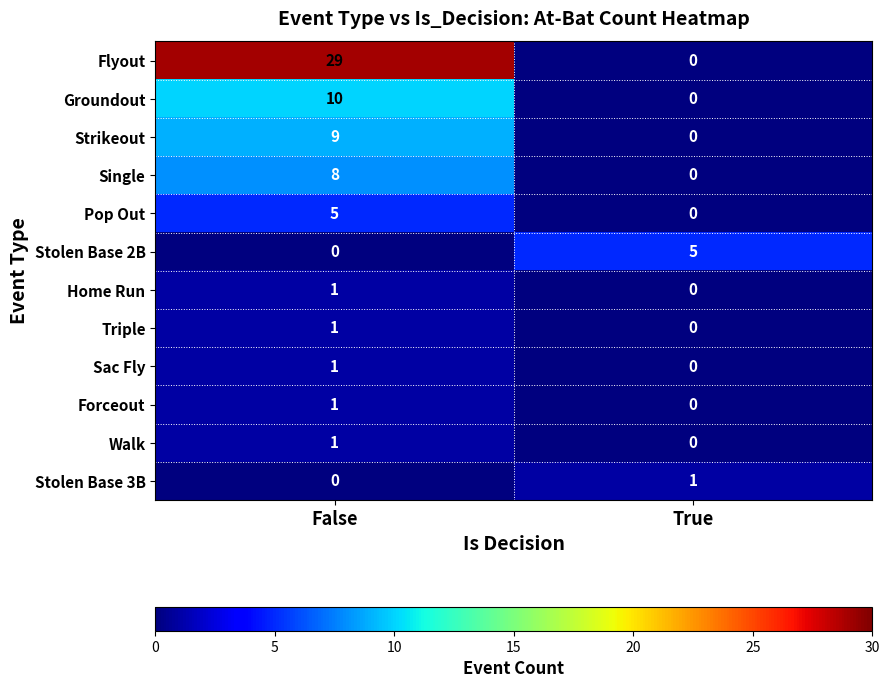

Reading right to left, extract all data points from this chart.

Flyout: True=0	False=29
Groundout: True=0	False=10
Strikeout: True=0	False=9
Single: True=0	False=8
Pop Out: True=0	False=5
Stolen Base 2B: True=5	False=0
Home Run: True=0	False=1
Triple: True=0	False=1
Sac Fly: True=0	False=1
Forceout: True=0	False=1
Walk: True=0	False=1
Stolen Base 3B: True=1	False=0